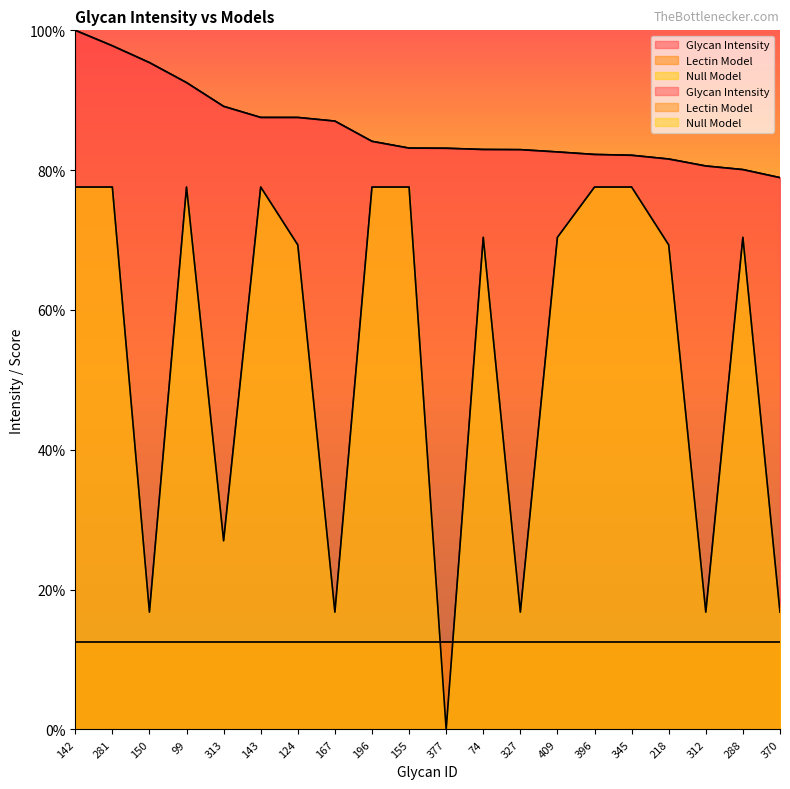

What is the sum of the Null Model values at 124 and 99?

146.9